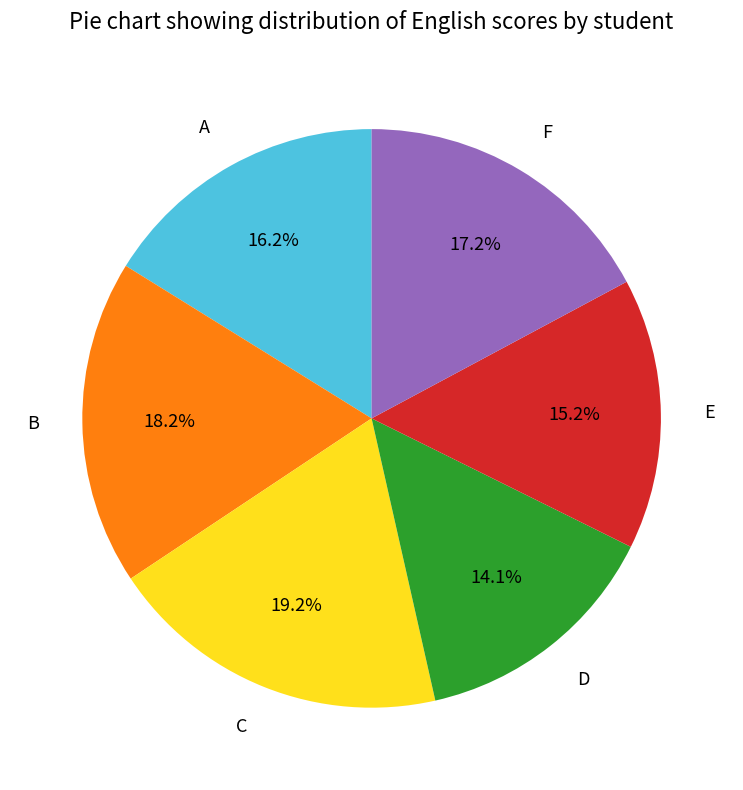

Is there any slice that represents more than half of the pie?

No